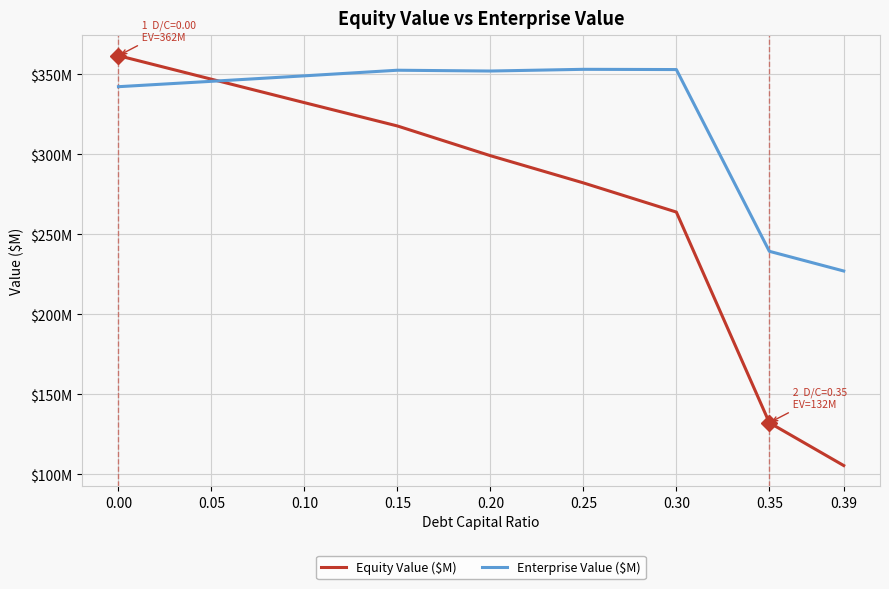

Which series has the largest range (max minus min)?

Equity Value ($M)